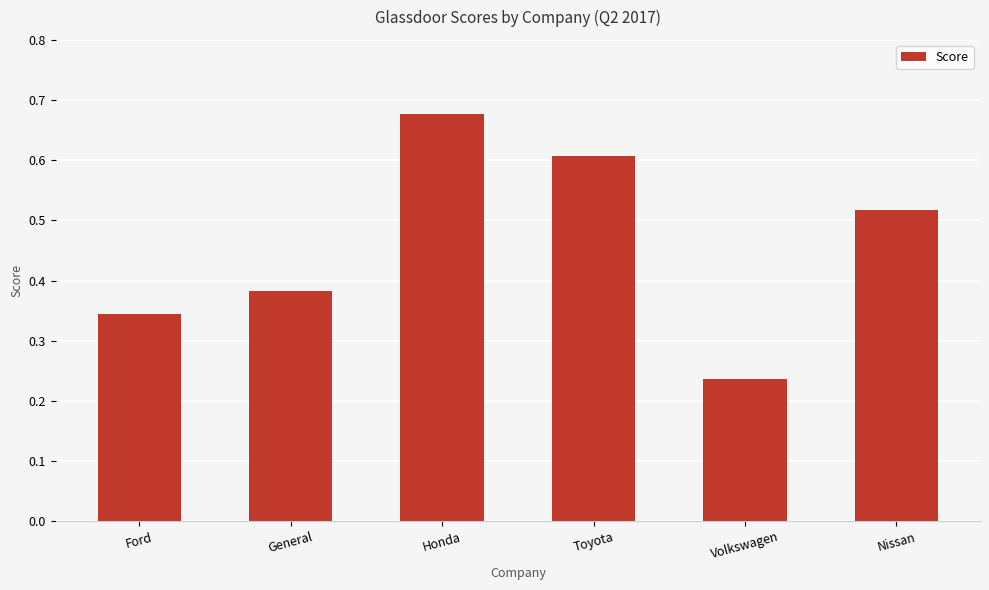

What is the sum of the values at Toyota and Nissan?

1.1